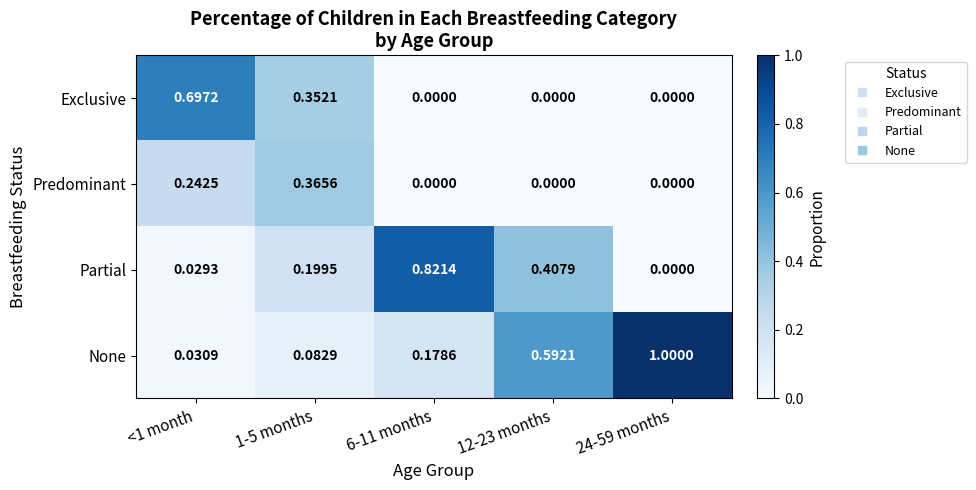

Which series has the widest spread of values?

None